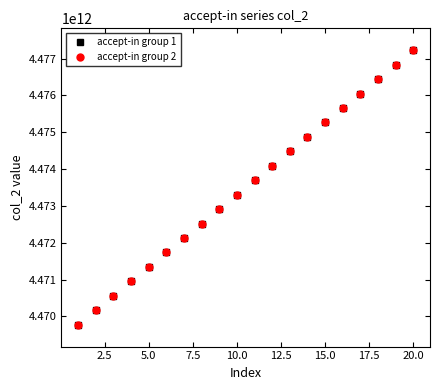

True or false: accept-in group 1 has more than 0 interior local peaks.

False